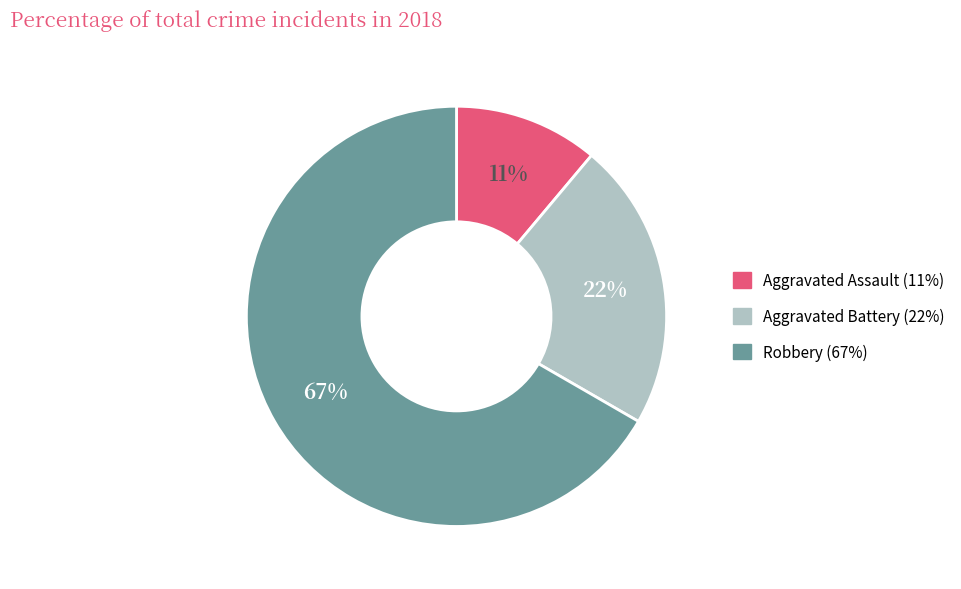

Which has a higher value, Robbery or Aggravated Assault?

Robbery